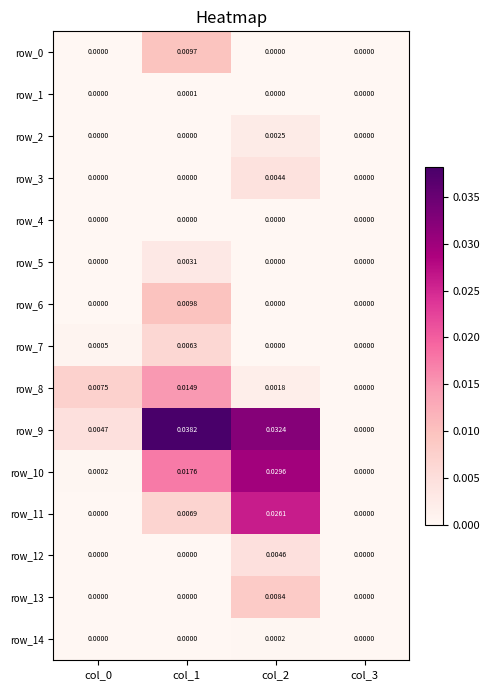

Which category has the highest value across all series?

col_1